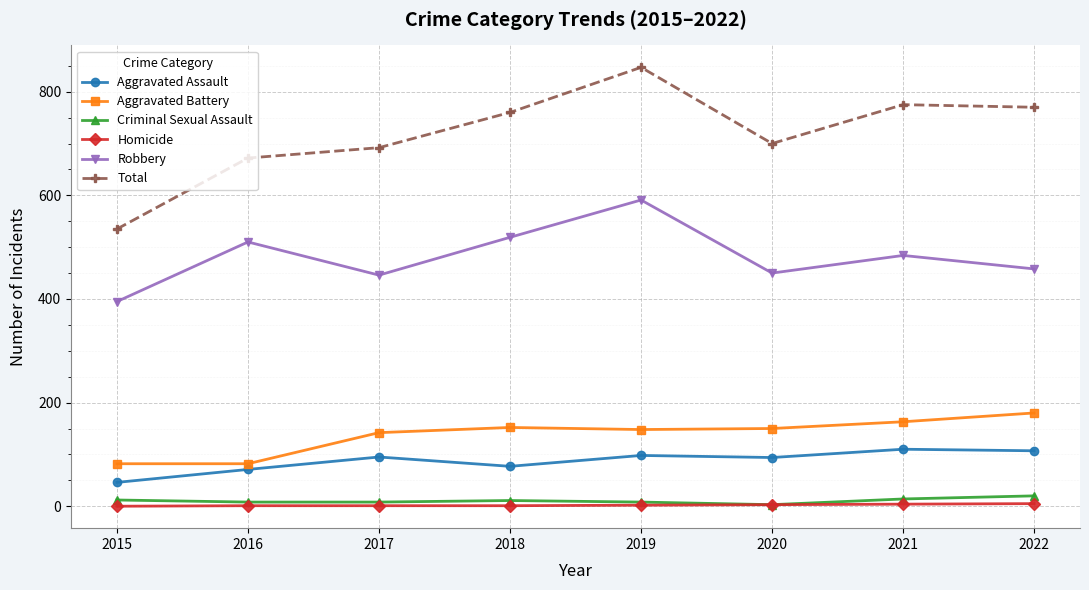

What is the value of the Robbery point at the 1st from the left?

395